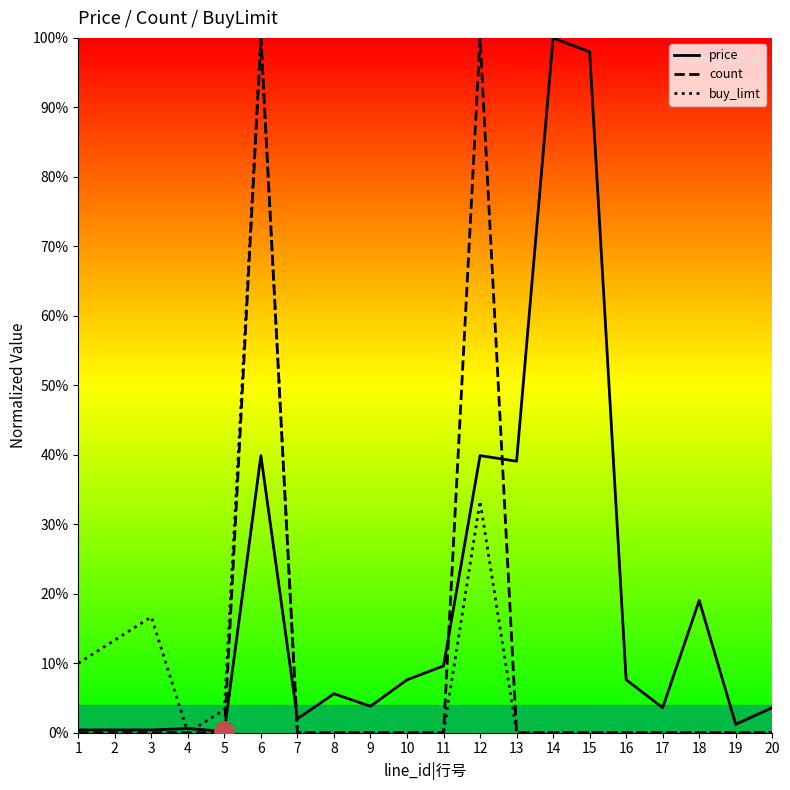

In count, how many points are higher than both neighbors (excluding endpoints)?

2